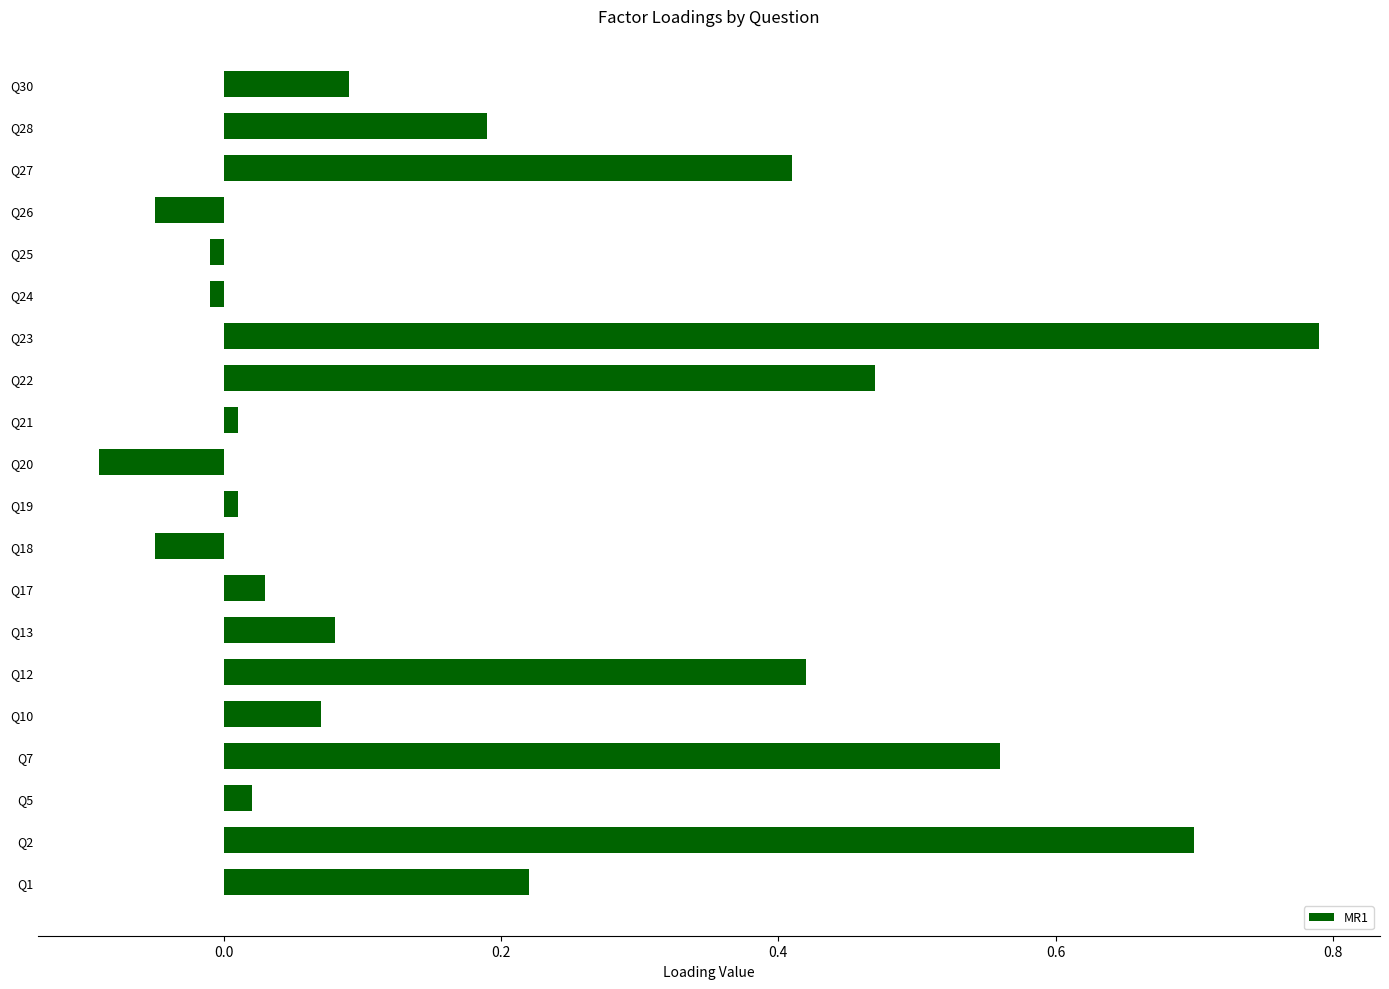

How many negative values are there?

5